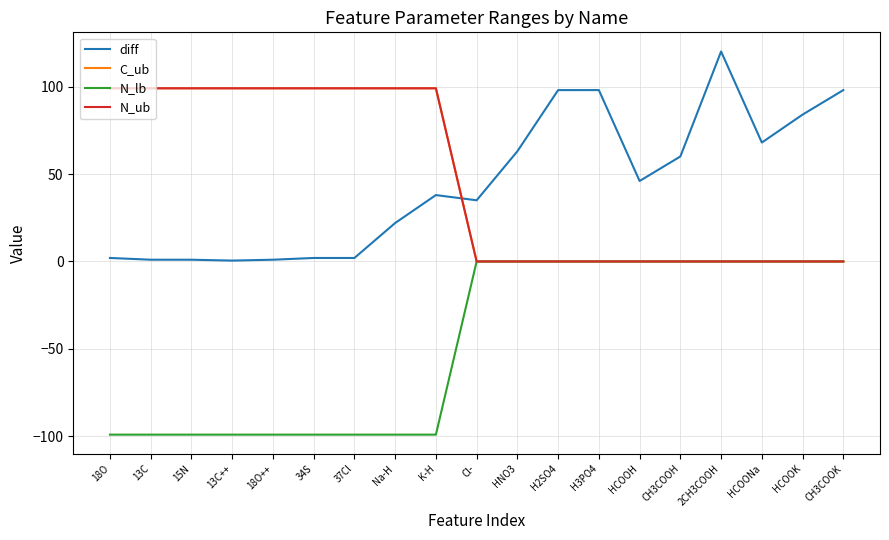

At how many categories does at least one series exceed 42?

18